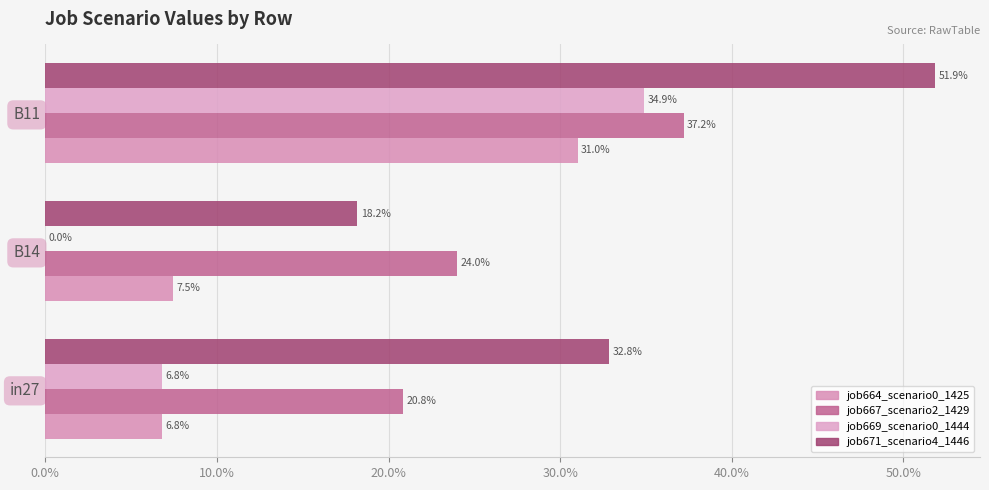

What position from the left is B11?

3